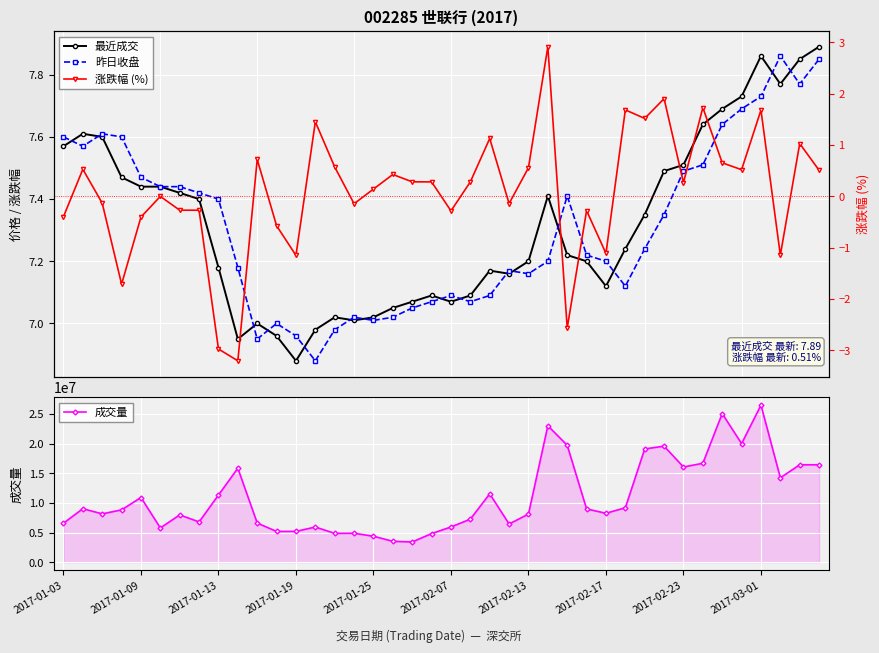

What is the value of the 最近成交 point at the 8th from the left?

7.4